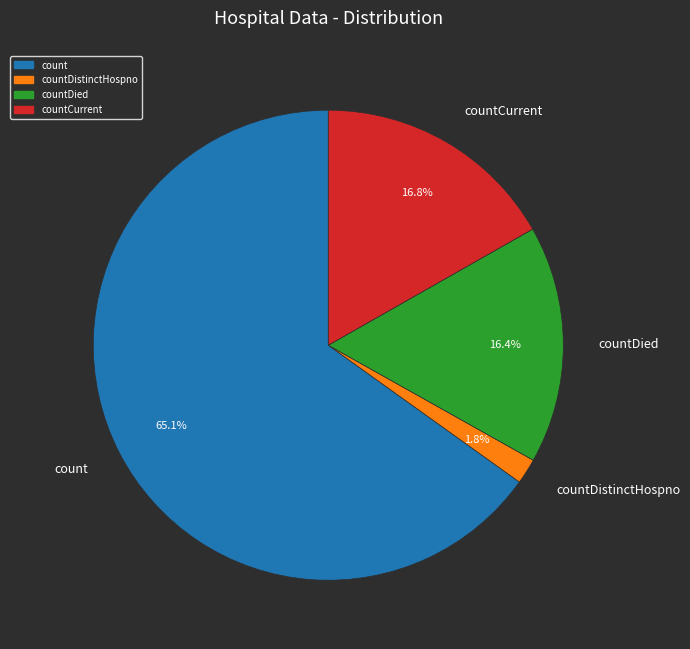

Is the sum of countDied and count greater than half?

Yes